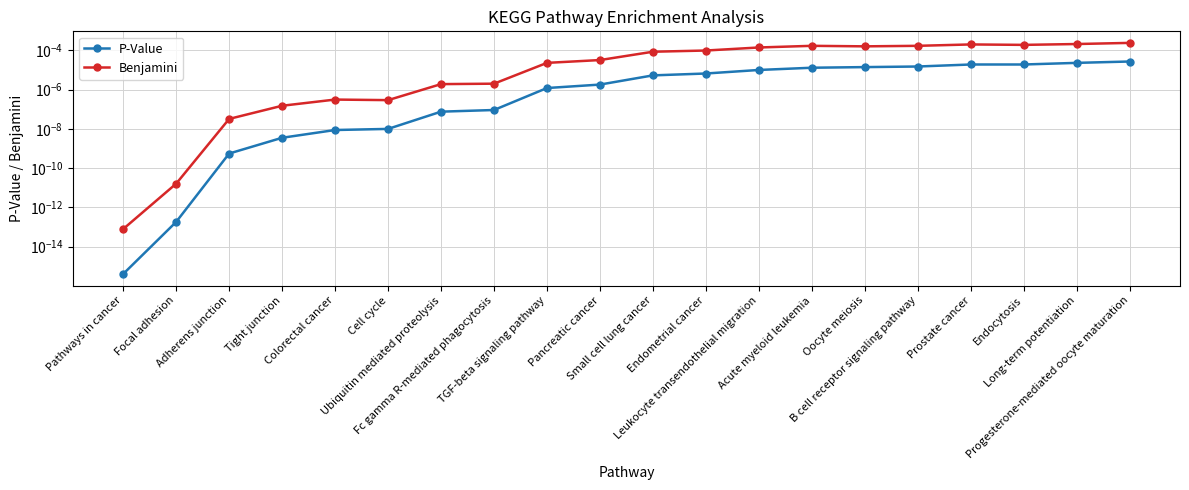

Is it true that Benjamini equals 0.0 at Endocytosis?

True